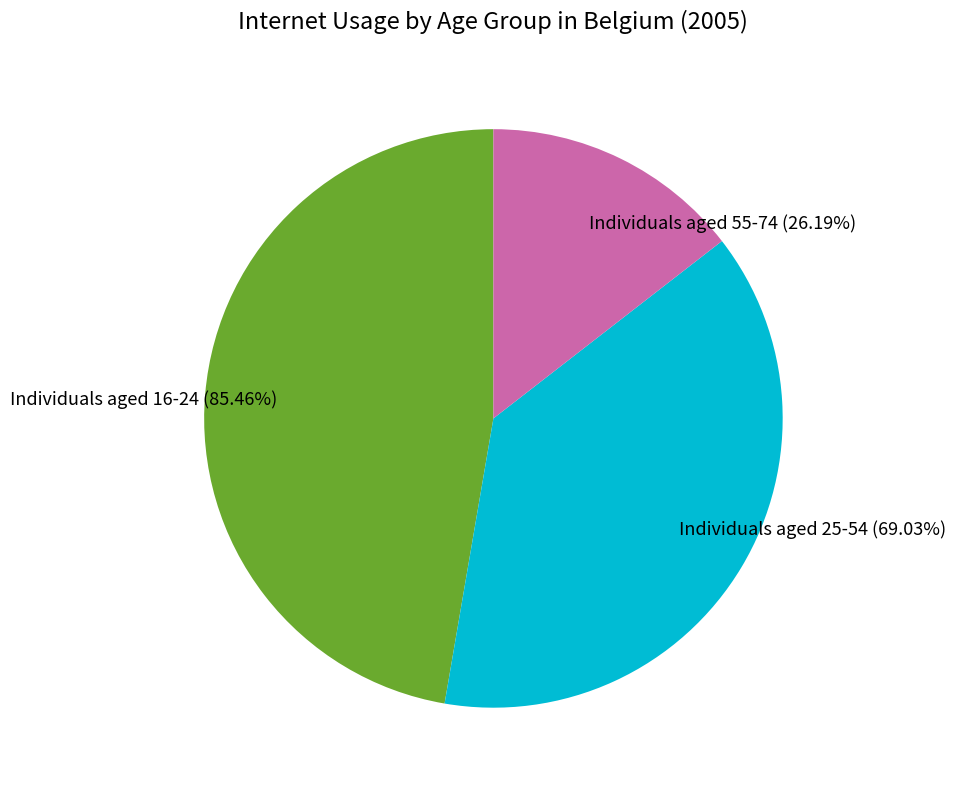

Do Individuals aged 55-74 and Individuals aged 16-24 together represent more than half of the pie?

Yes